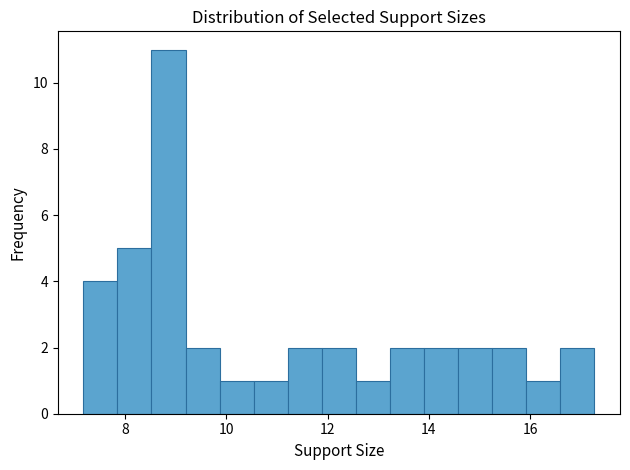

Around what value on the x-axis is the tallest bar? Give the approximate position of its centre, as read against the axis.

8.8